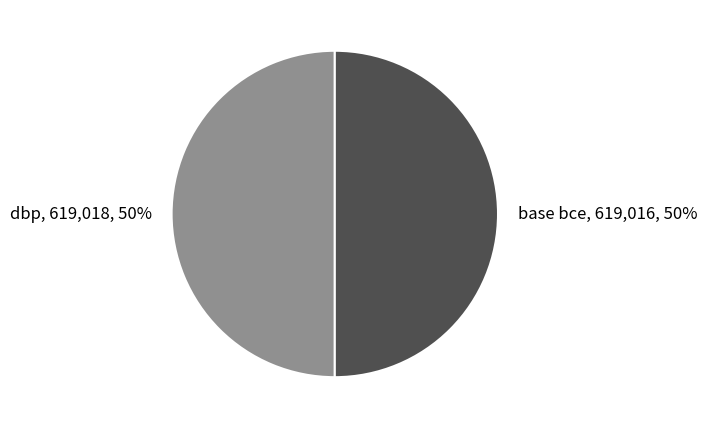

Do dbp and base bce together represent more than half of the pie?

Yes